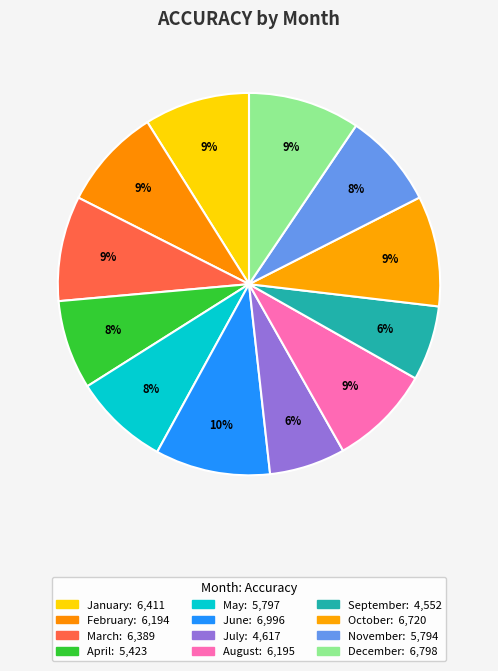

What is the ratio of the value at December to the value at April?

1.3